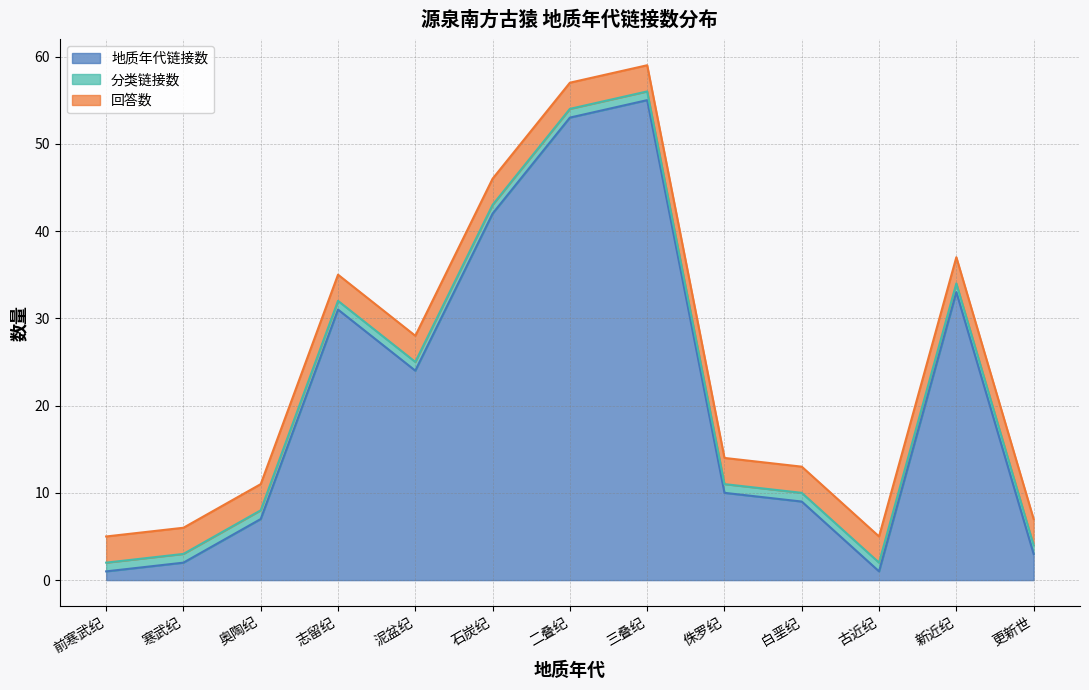

Is it true that 分类链接数 equals 1 at 奥陶纪?

True